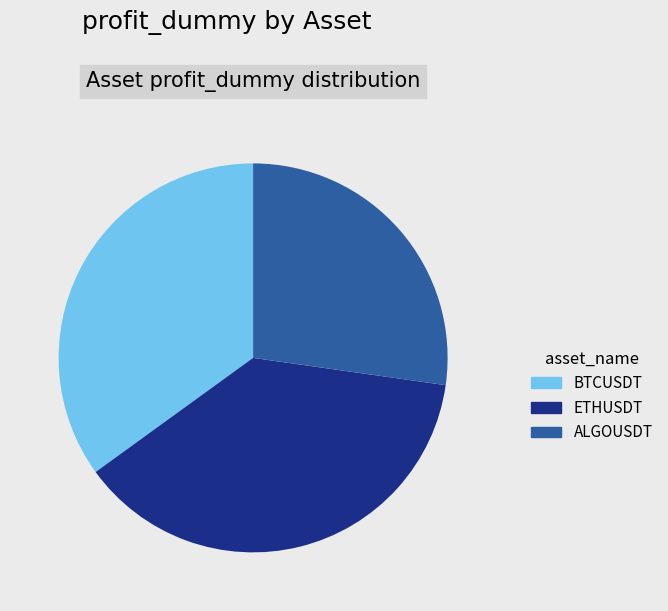

Is it true that BTCUSDT is 42% of the pie?

False